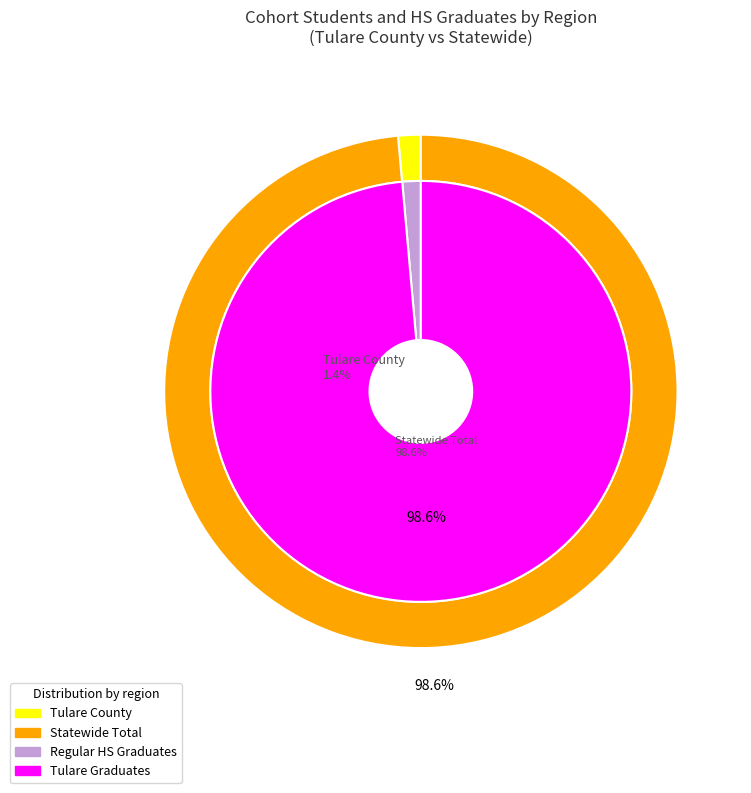

To the nearest percent, what is the average slice percentage?

50%